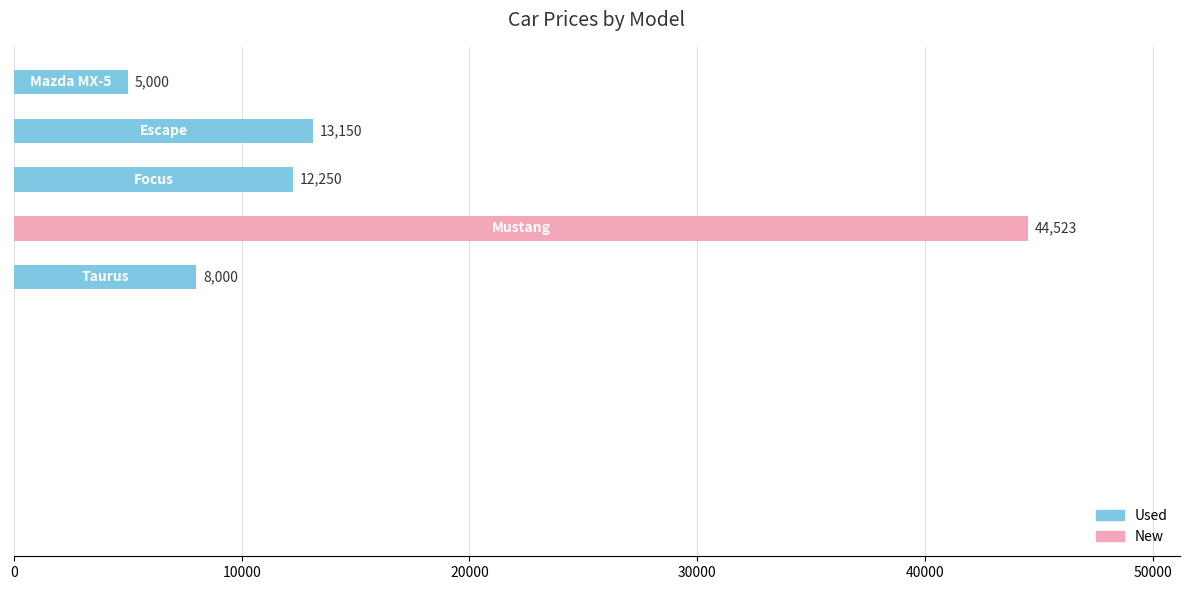

What is the minimum value shown in the chart?

5000